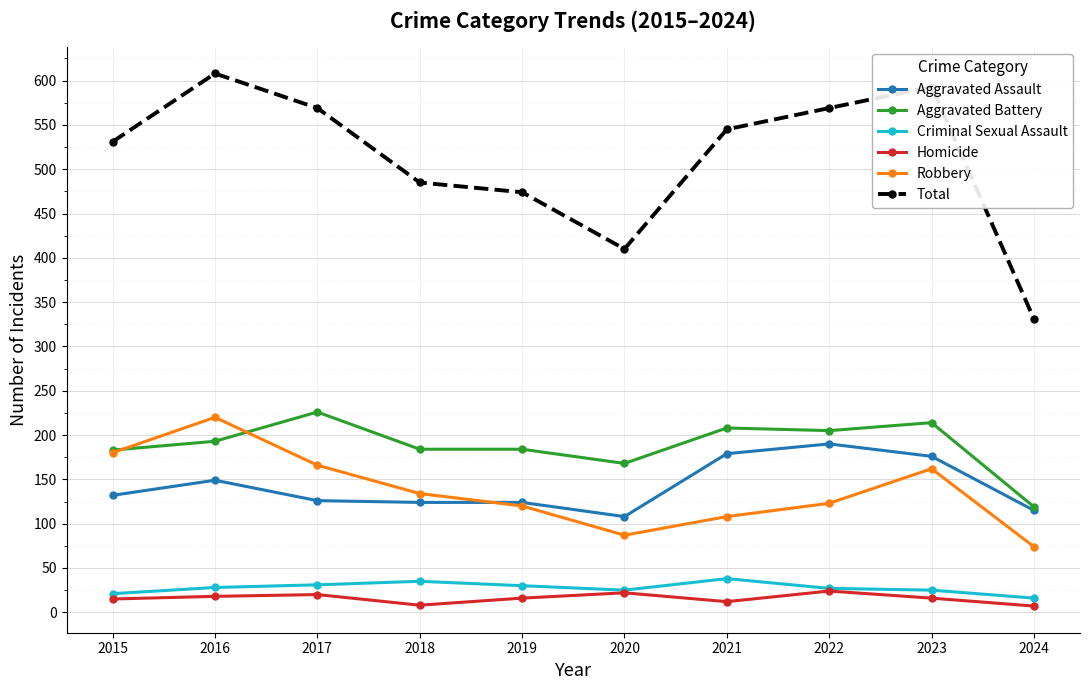

Between 2016 and 2024, which series saw the biggest shift?

Total